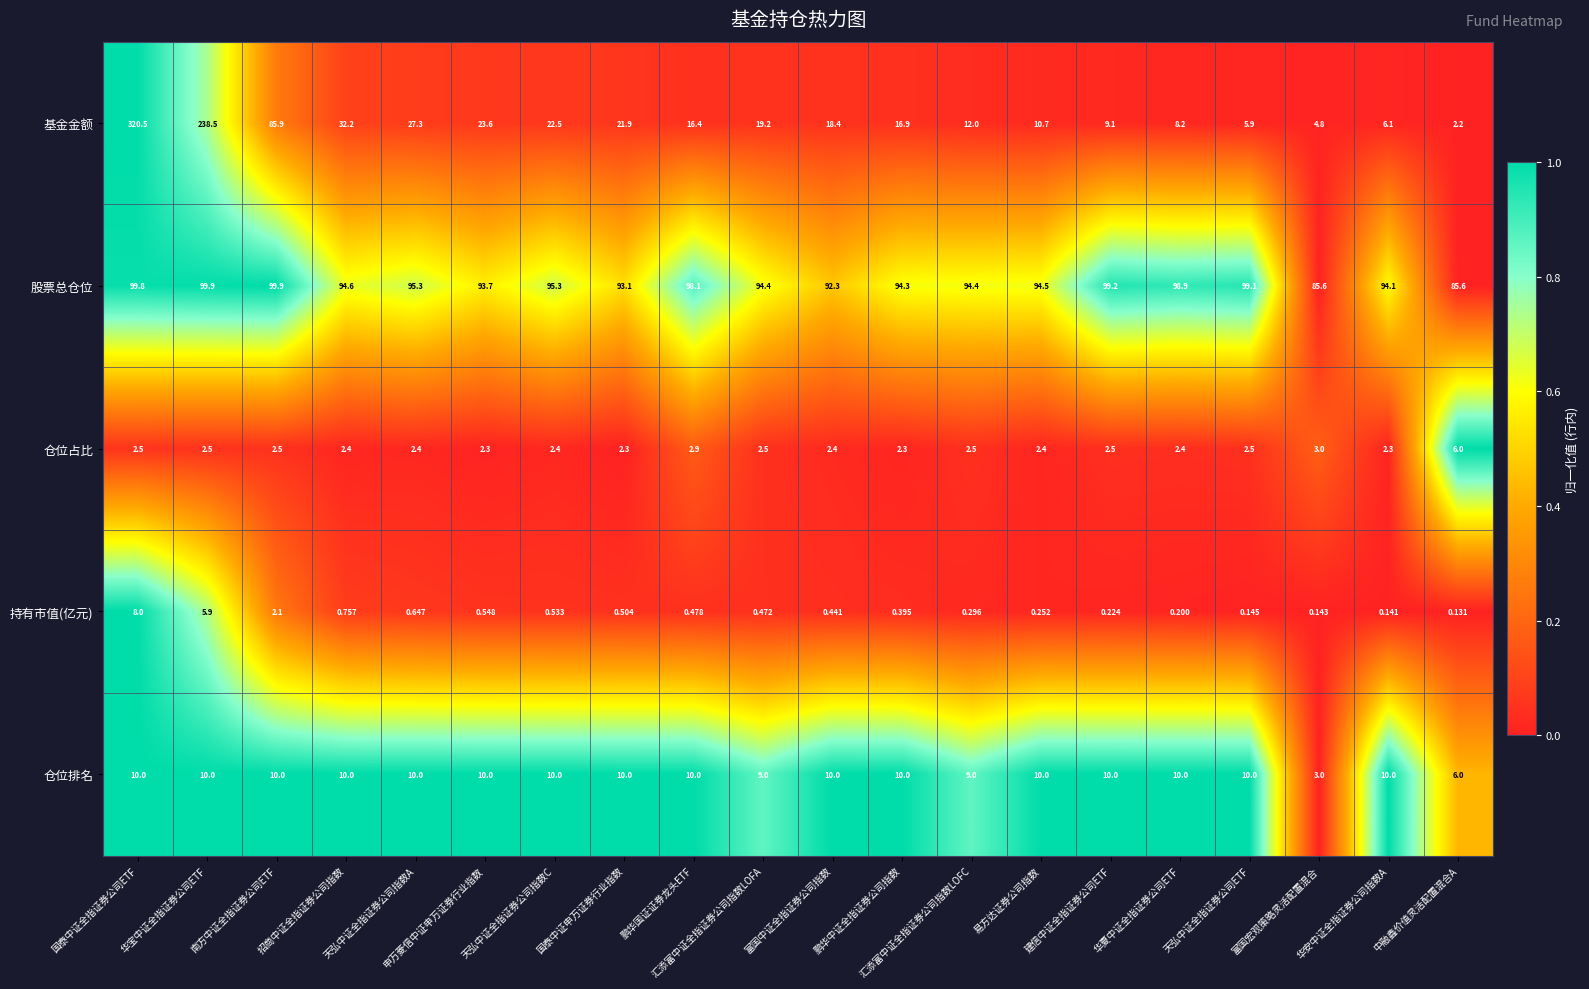

Which label corresponds to the largest value in the chart?

国泰中证全指证券公司ETF